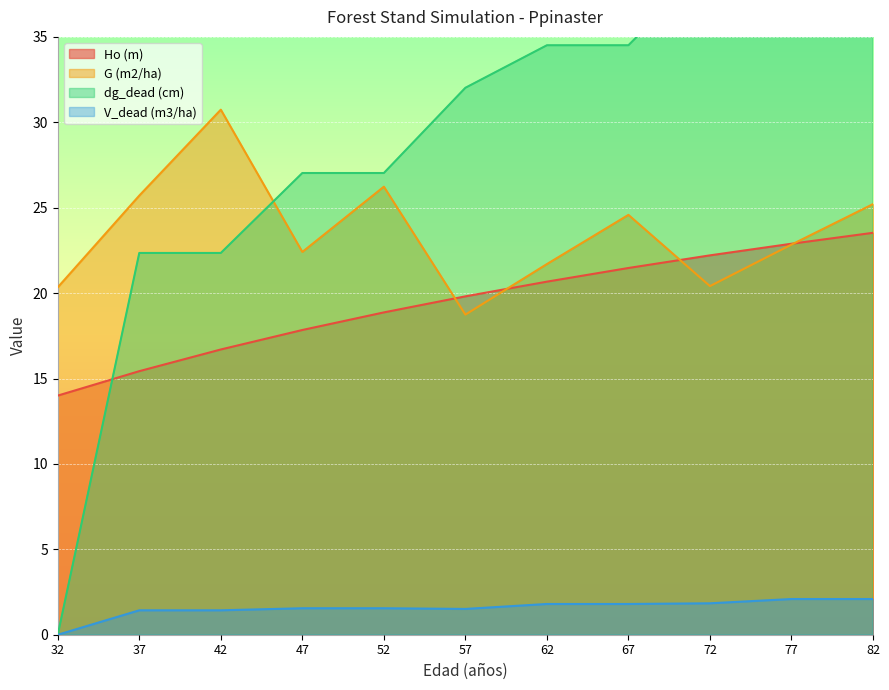

What is the difference between the maximum and minimum values in the V_dead (m3/ha) series?

2.1